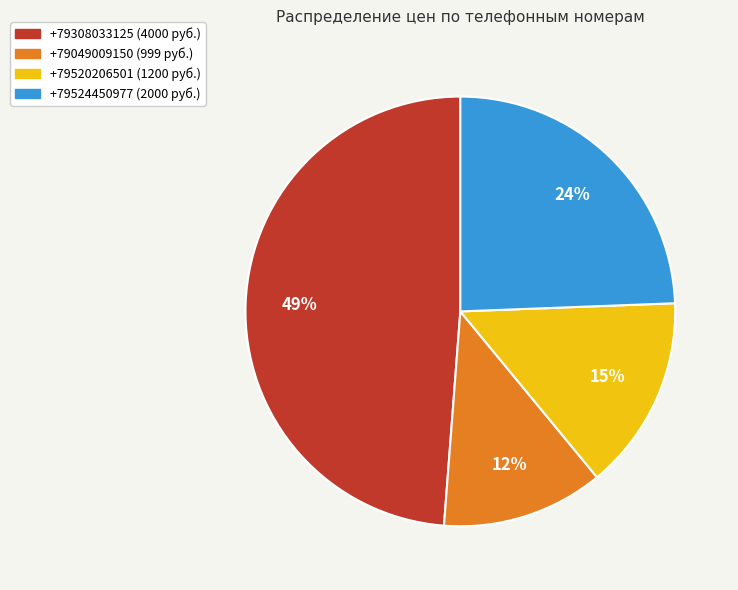

Is there a majority slice in this chart?

No